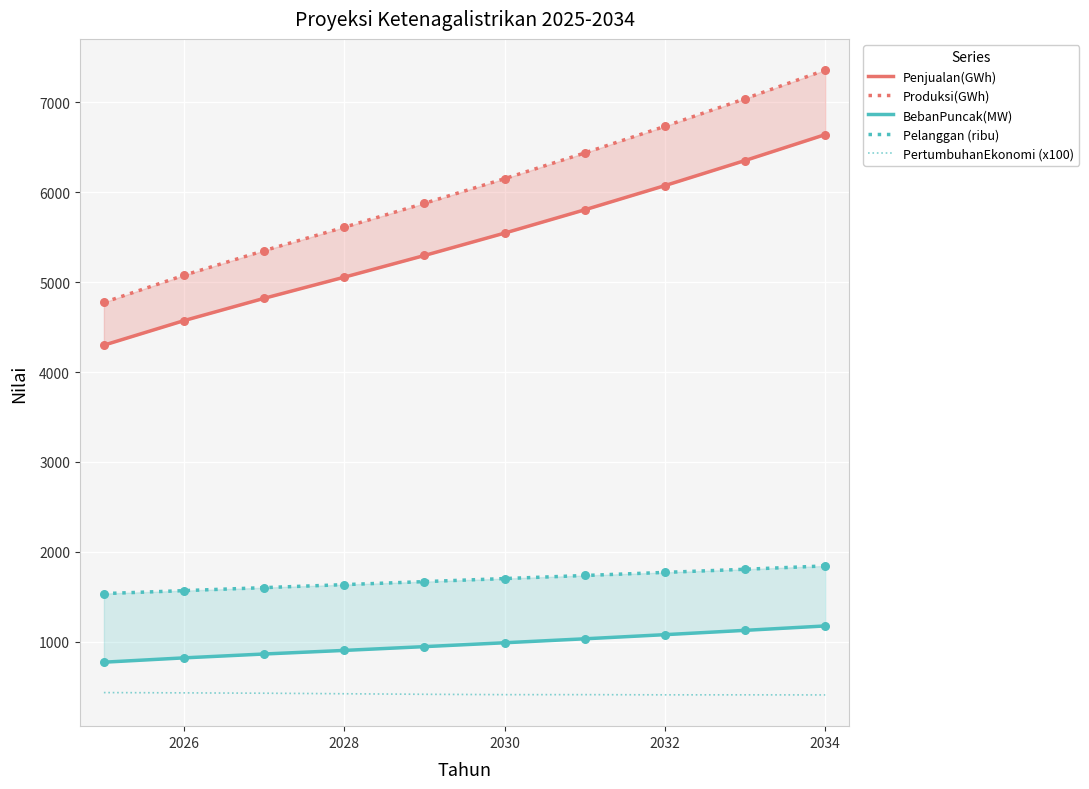

Is the value of Pelanggan (ribu) at 2032 greater than the value of PertumbuhanEkonomi (x100) at 2028?

Yes